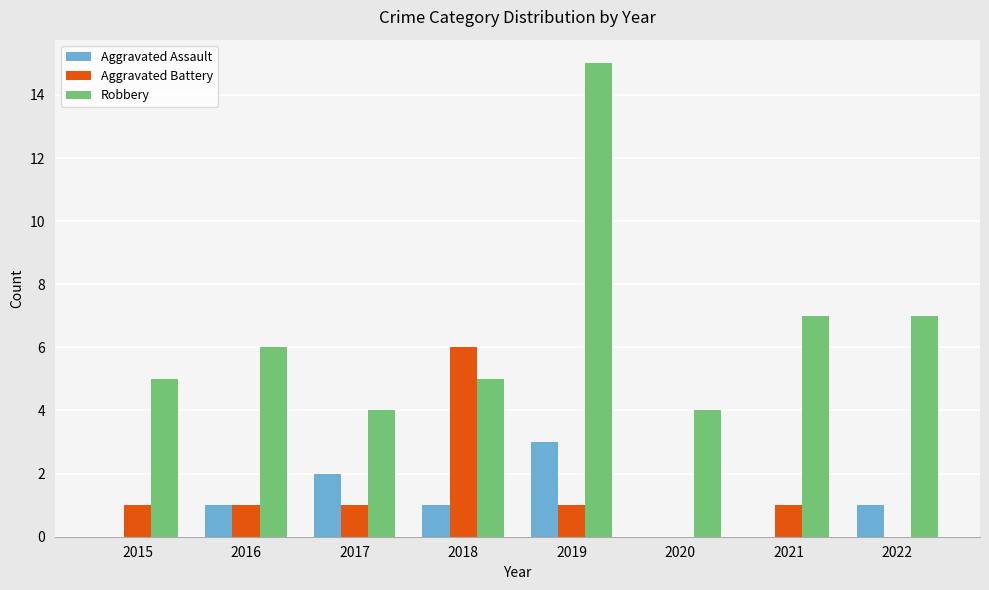

Reading right to left, what are all the values shown in this chart?

Aggravated Assault: 2022=1	2021=0	2020=0	2019=3	2018=1	2017=2	2016=1	2015=0
Aggravated Battery: 2022=0	2021=1	2020=0	2019=1	2018=6	2017=1	2016=1	2015=1
Robbery: 2022=7	2021=7	2020=4	2019=15	2018=5	2017=4	2016=6	2015=5